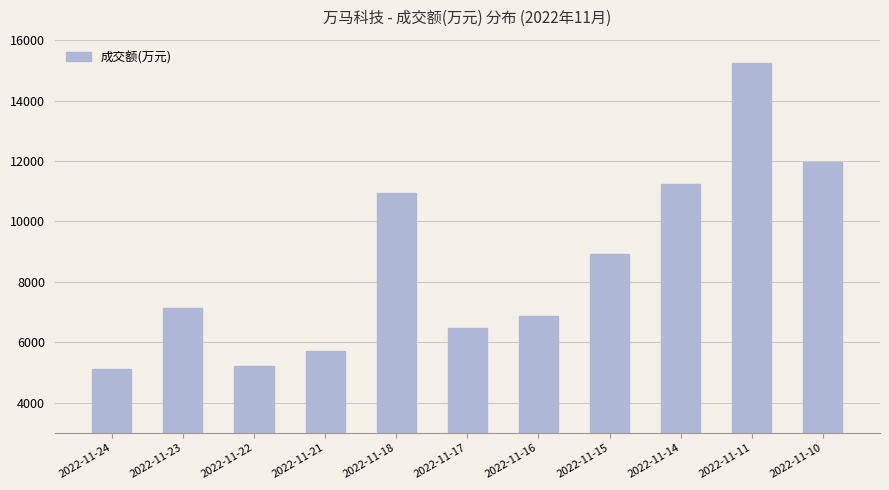

Rank the categories by value from highest to lowest.

2022-11-11, 2022-11-10, 2022-11-14, 2022-11-18, 2022-11-15, 2022-11-23, 2022-11-16, 2022-11-17, 2022-11-21, 2022-11-22, 2022-11-24